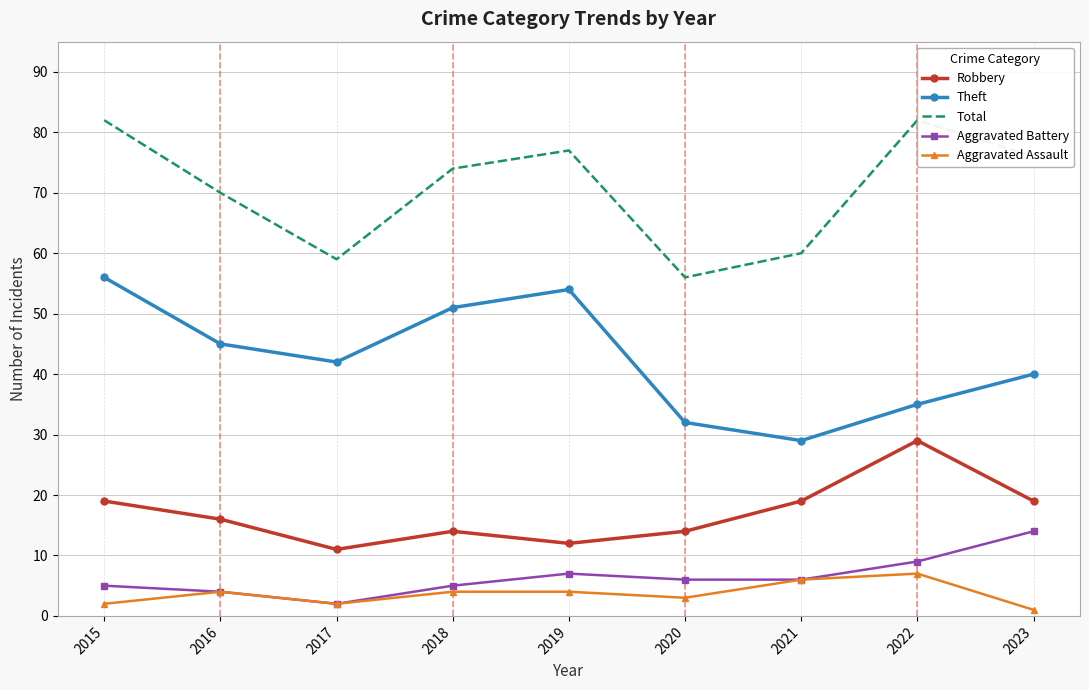

At which category is the sum across all series the highest?

2015